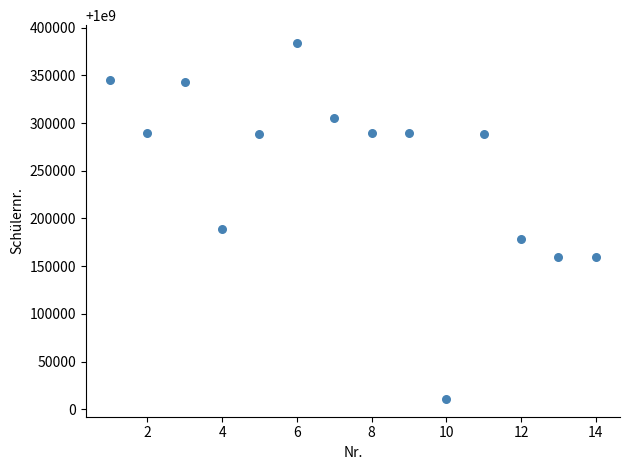

What Y value in the scatter plot is closest to 1000197398?

1000189470